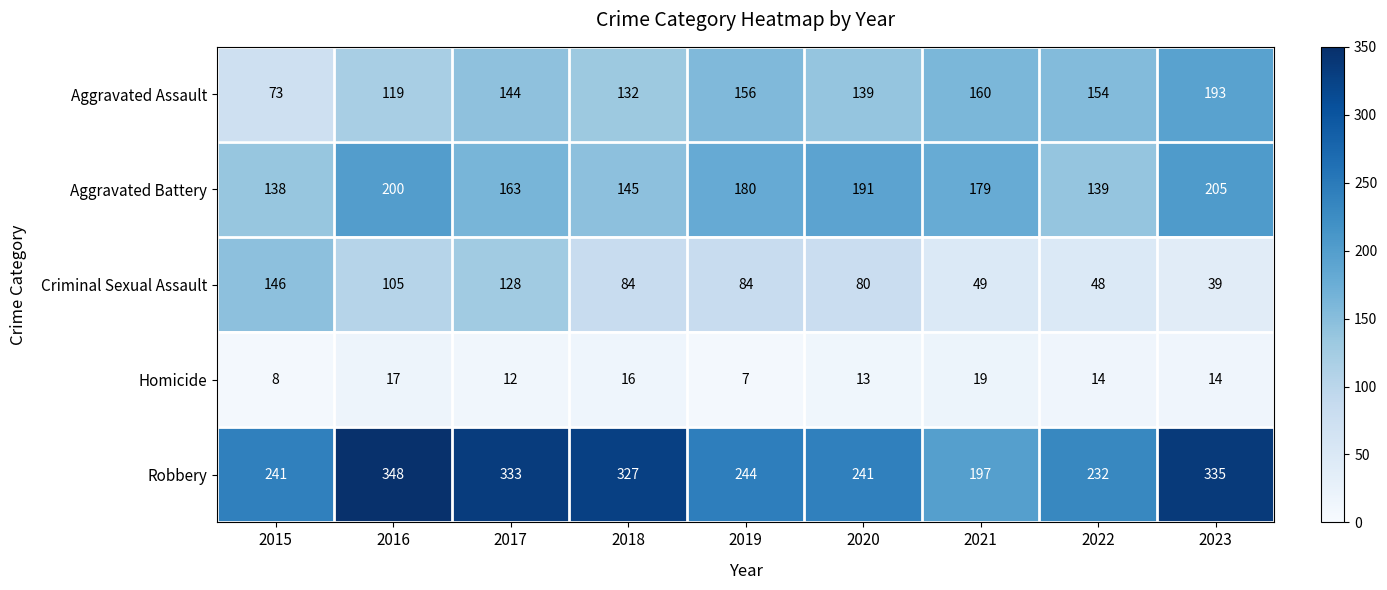

What is the difference between the highest and lowest values at 2022?

218